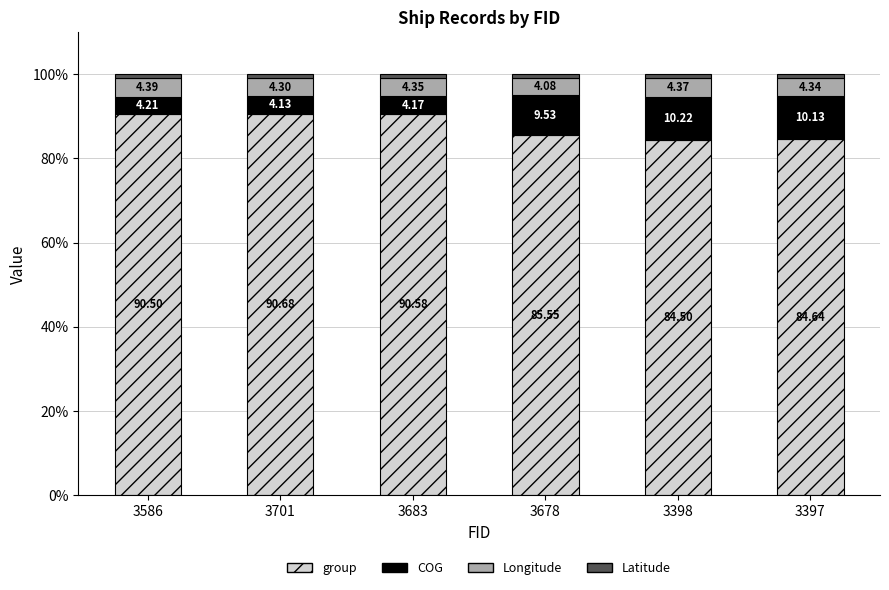

List the labels in order of group value, smallest first.

3398, 3397, 3678, 3586, 3683, 3701